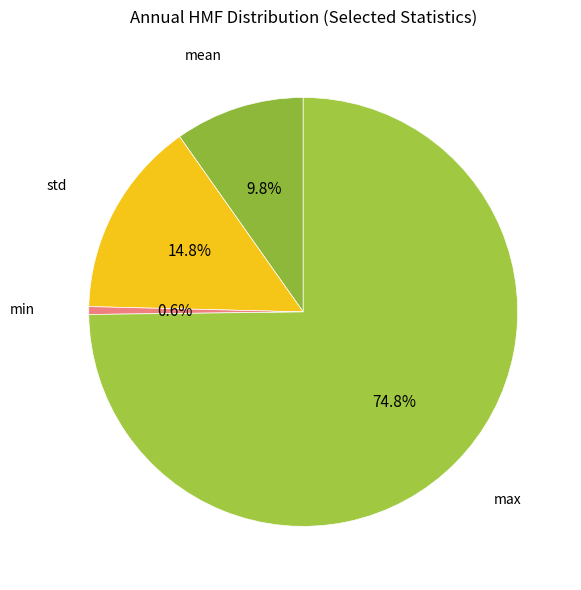

Rank the categories by value from lowest to highest.

min, mean, std, max